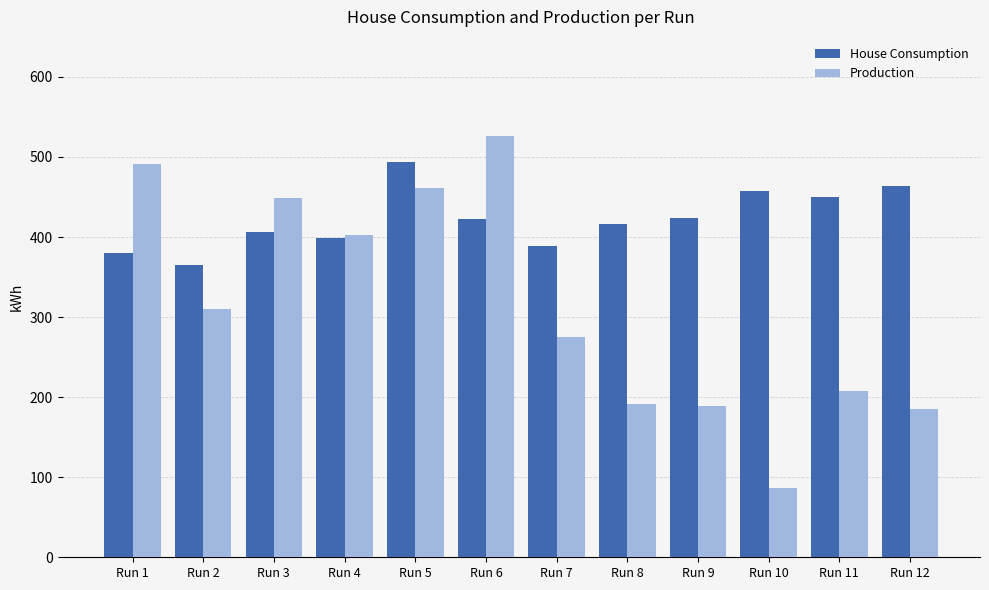

Does the chart contain stacked bars?

No